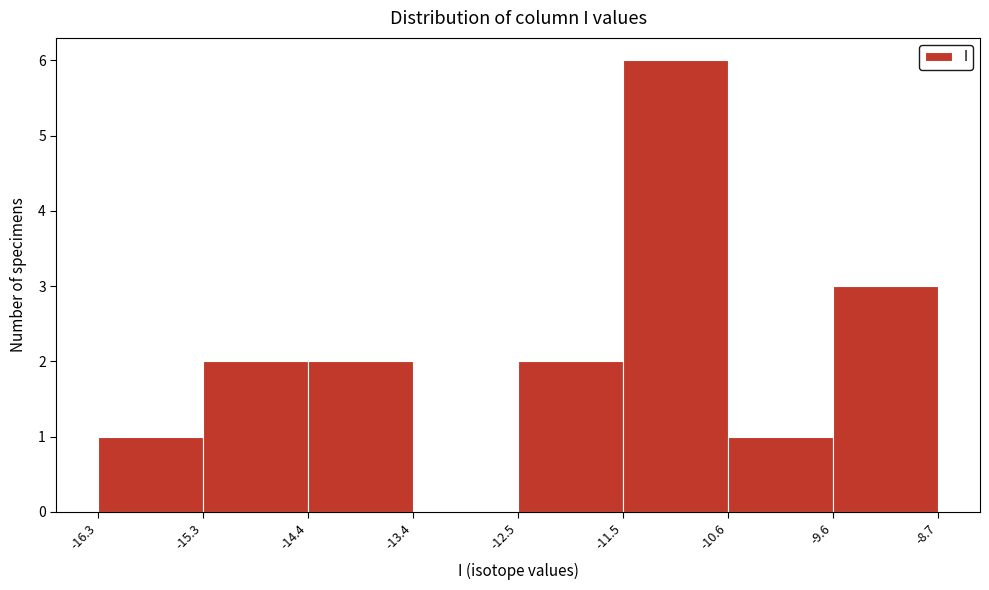

Reading left to right, transcribe this chart: for each bar, give the range it covers on the x-axis and its height. The values are not printed on the chart, so give them approximately, as read against the axis.

-16.3 to -15.3: 1
-15.3 to -14.4: 2
-14.4 to -13.4: 2
-13.4 to -12.5: 0
-12.5 to -11.5: 2
-11.5 to -10.6: 6
-10.6 to -9.6: 1
-9.6 to -8.7: 3